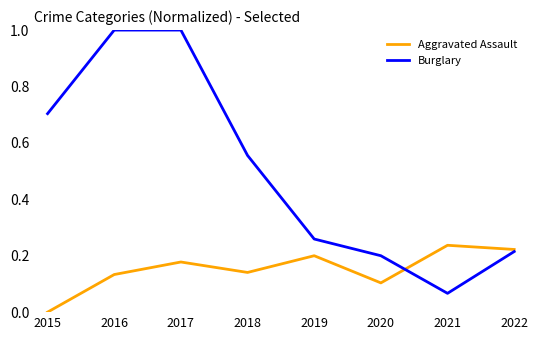

Count the number of data series in this chart.

2